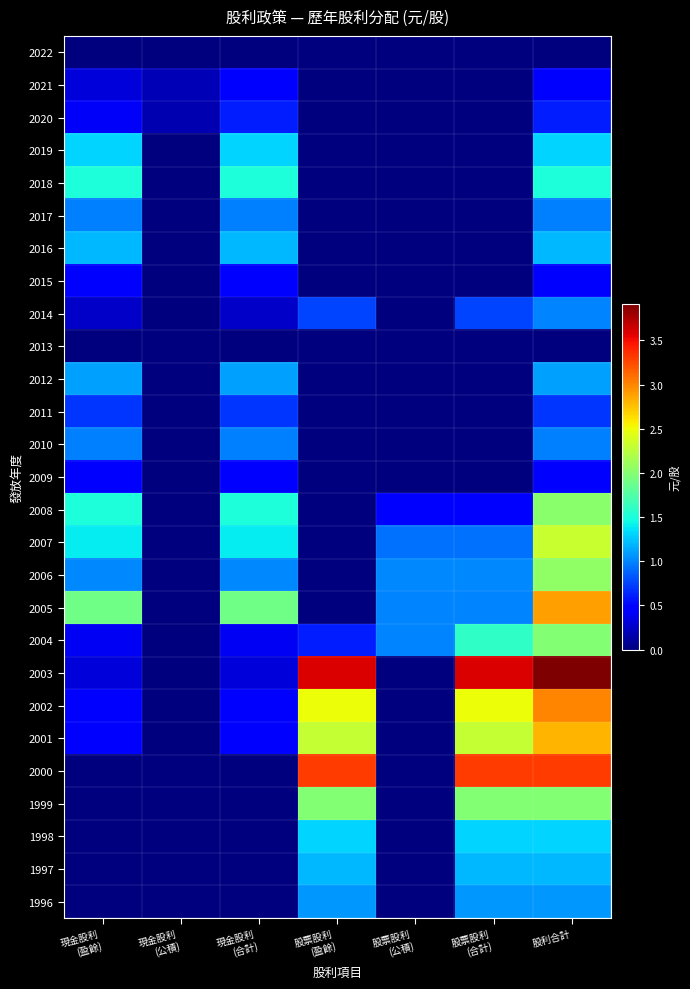

At which category is the sum across all series the highest?

股利合計